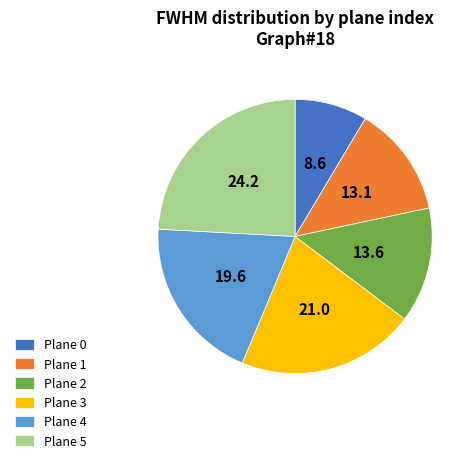

Is it true that Plane 1 is 4% of the pie?

False